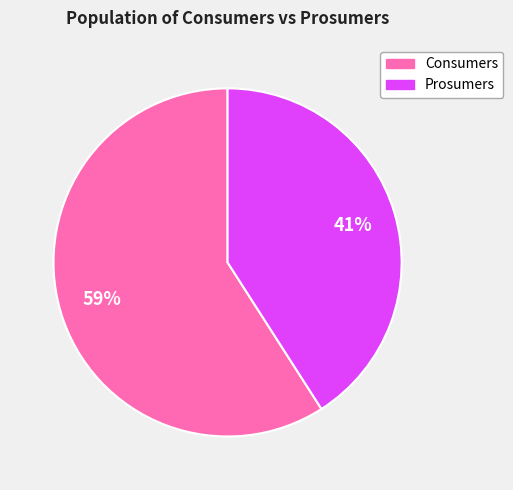

Which slice is the smallest?

Prosumers